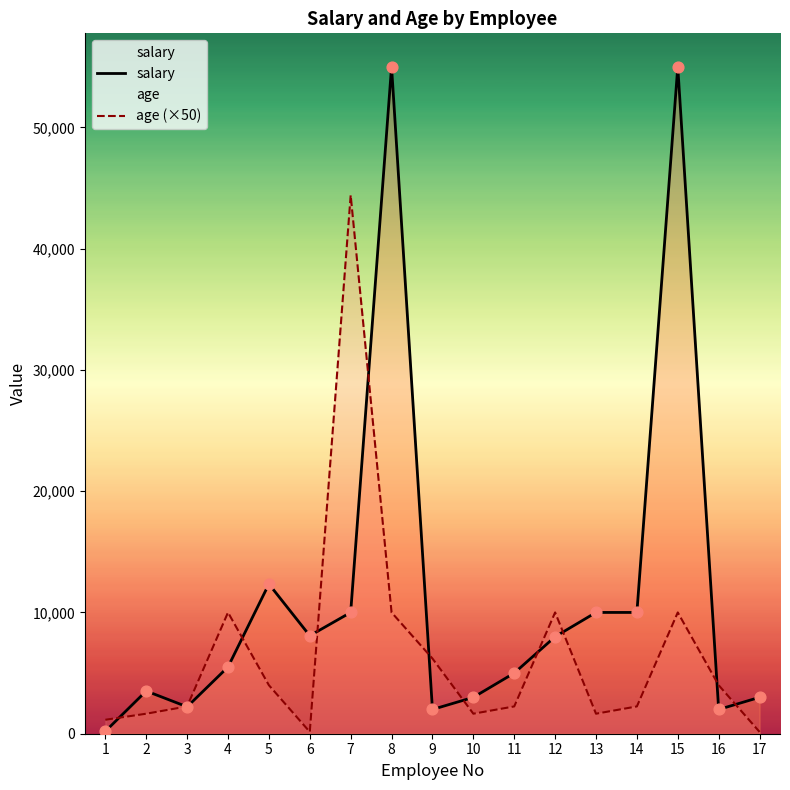

What is the total value across all series at 3?

4470